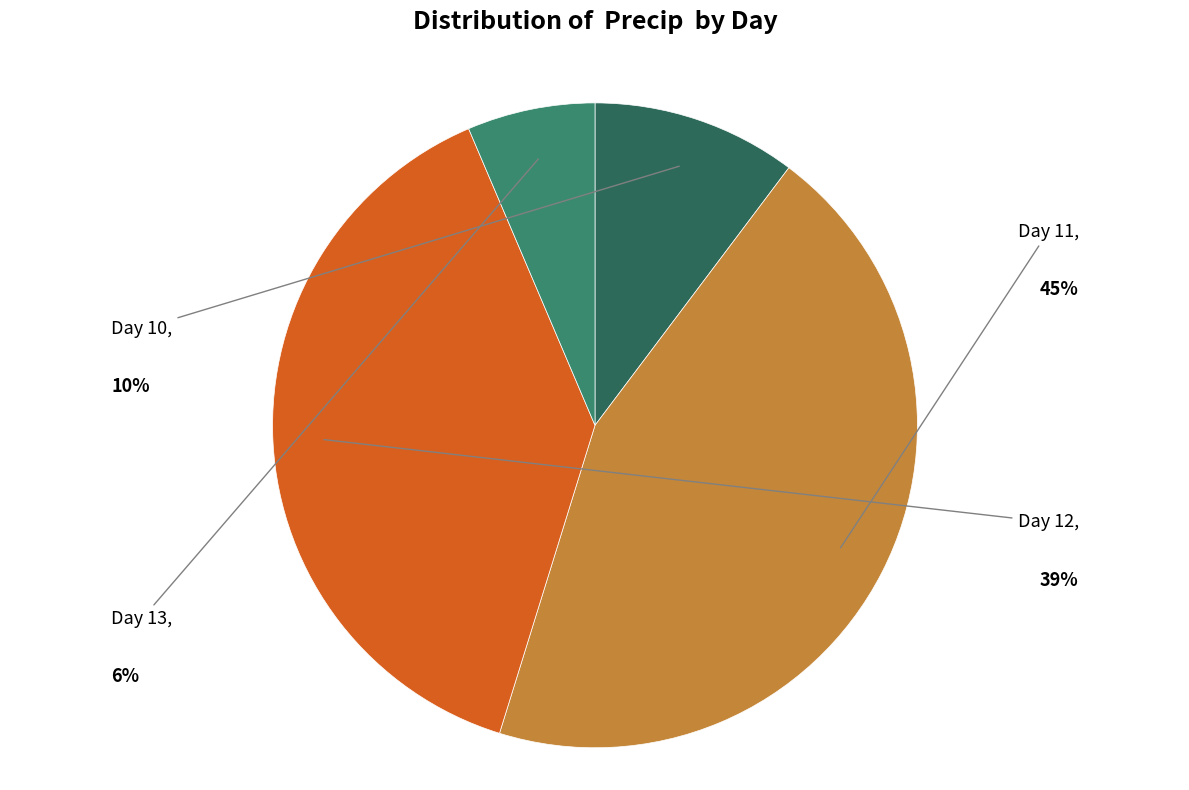

How many slices are in this pie chart?

4